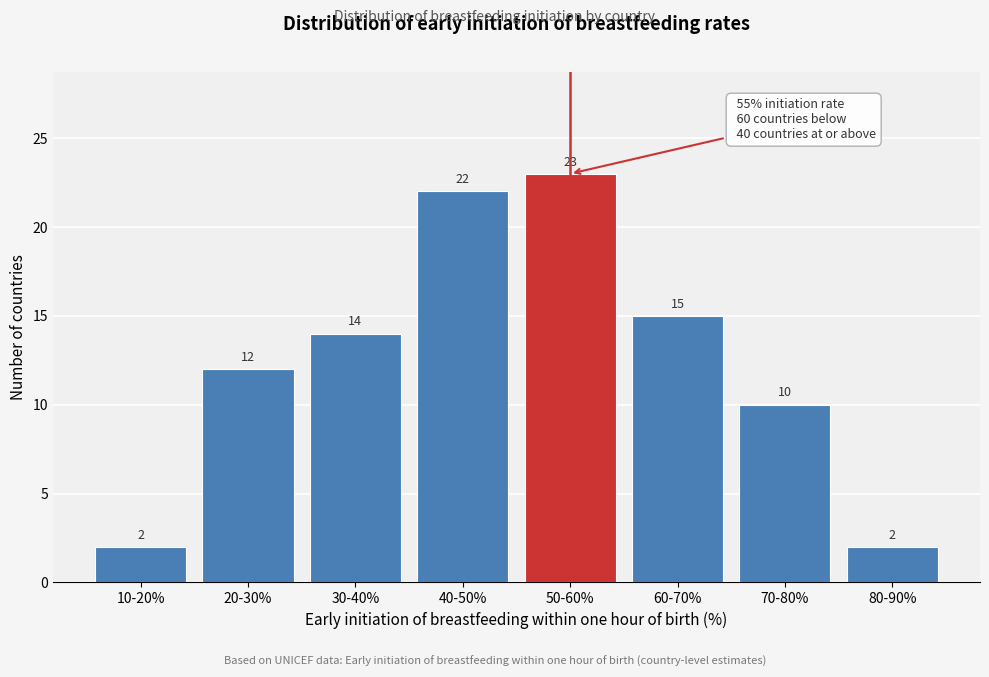

Reading left to right, transcribe all the data shown in this chart.

2	12	14	22	23	15	10	2